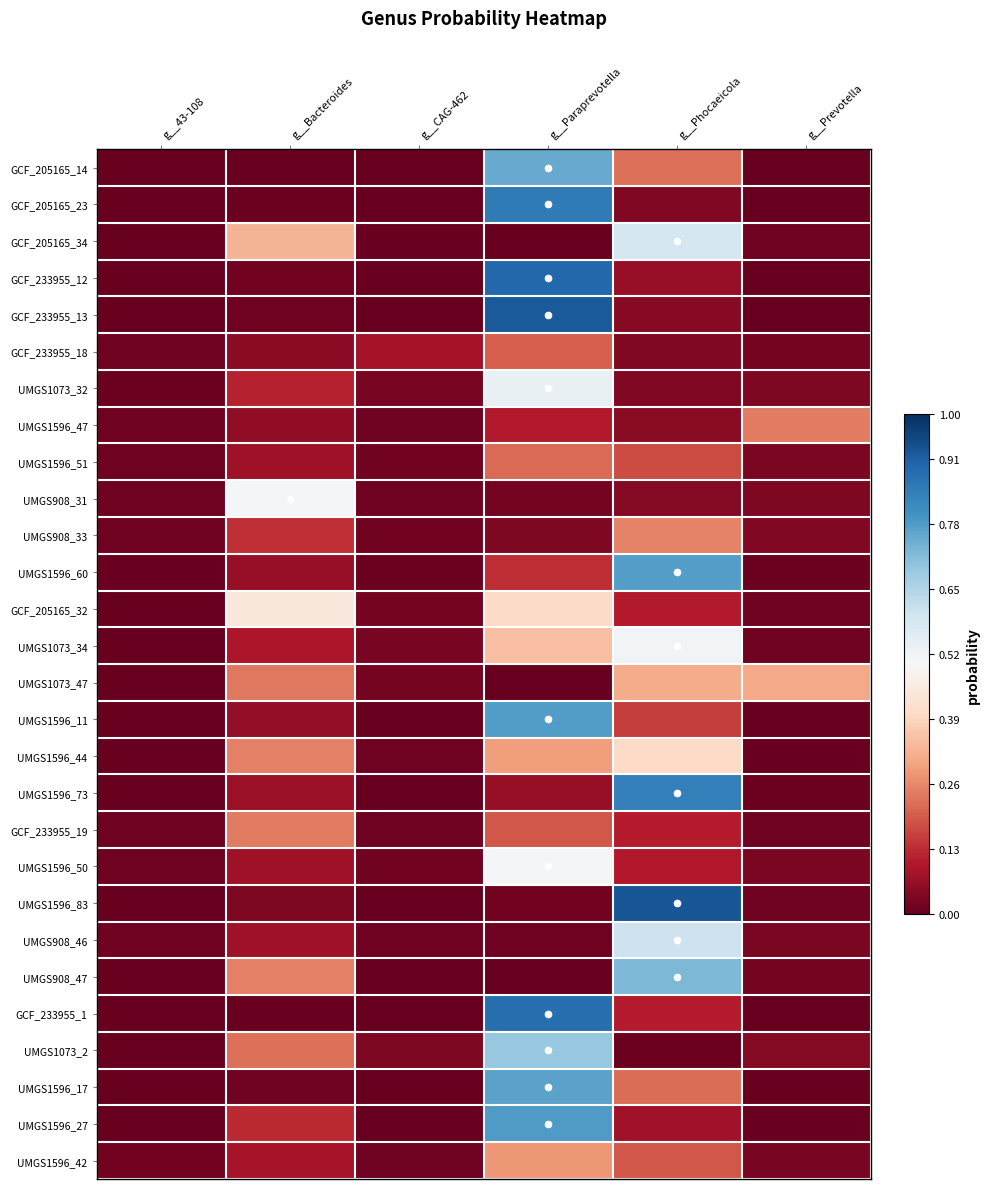

Between g__Prevotella and g__Paraprevotella, which is larger?

g__Paraprevotella